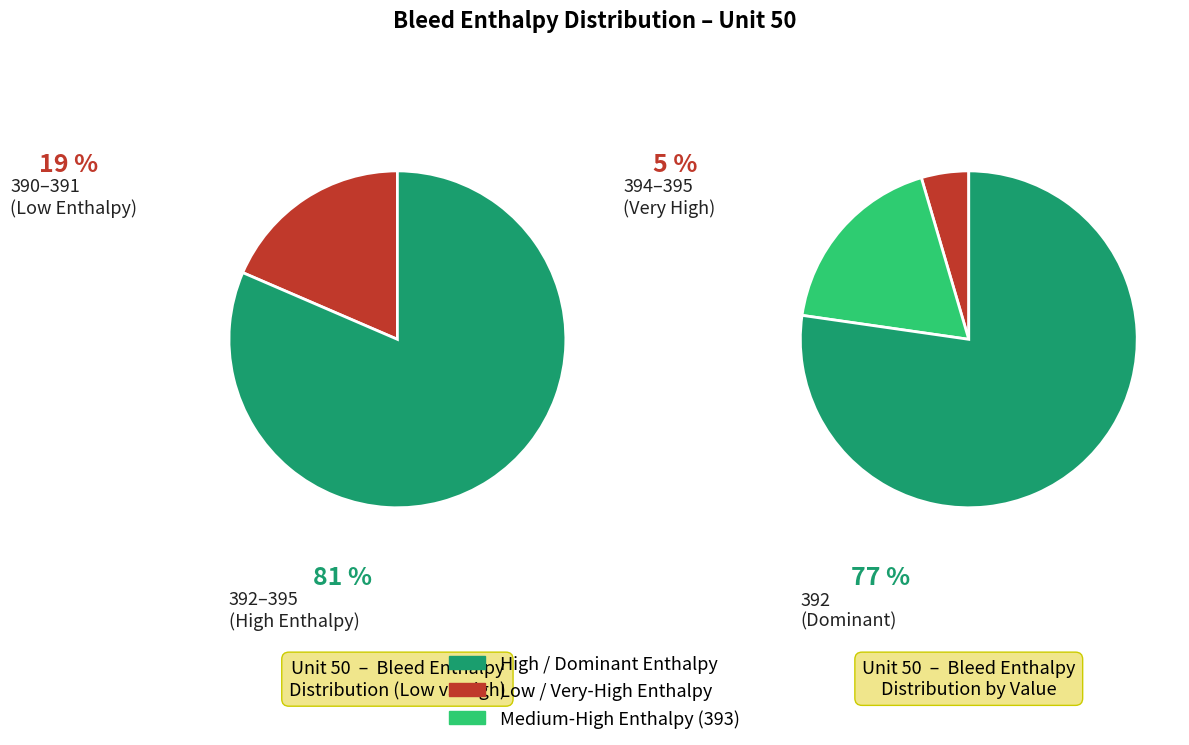

To the nearest percent, what percentage of the pie is 395?

2%